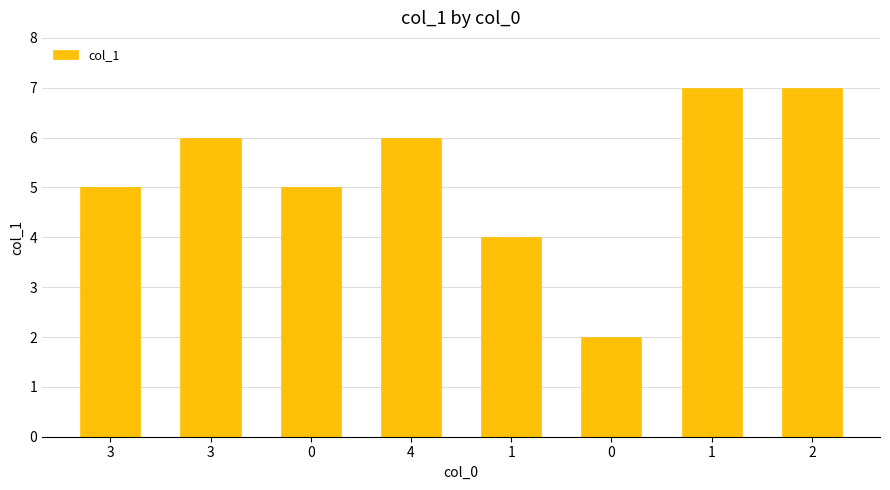

What is the ratio of the value at 4 to the value at 0?

3.0